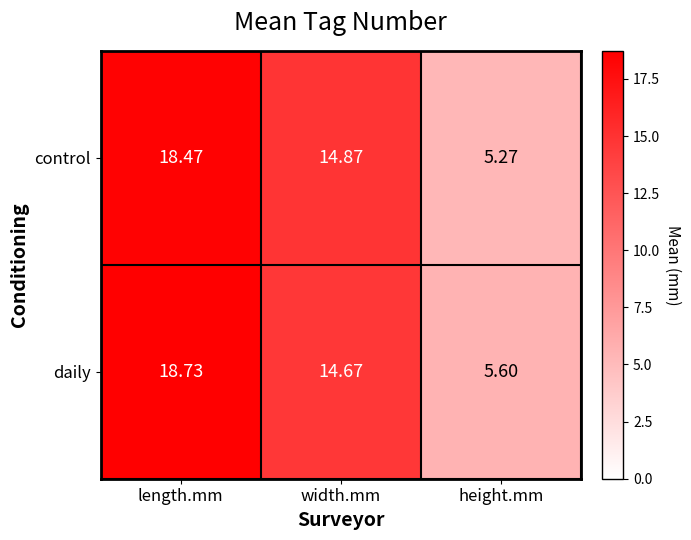

Which category has the lowest value across all series?

height.mm